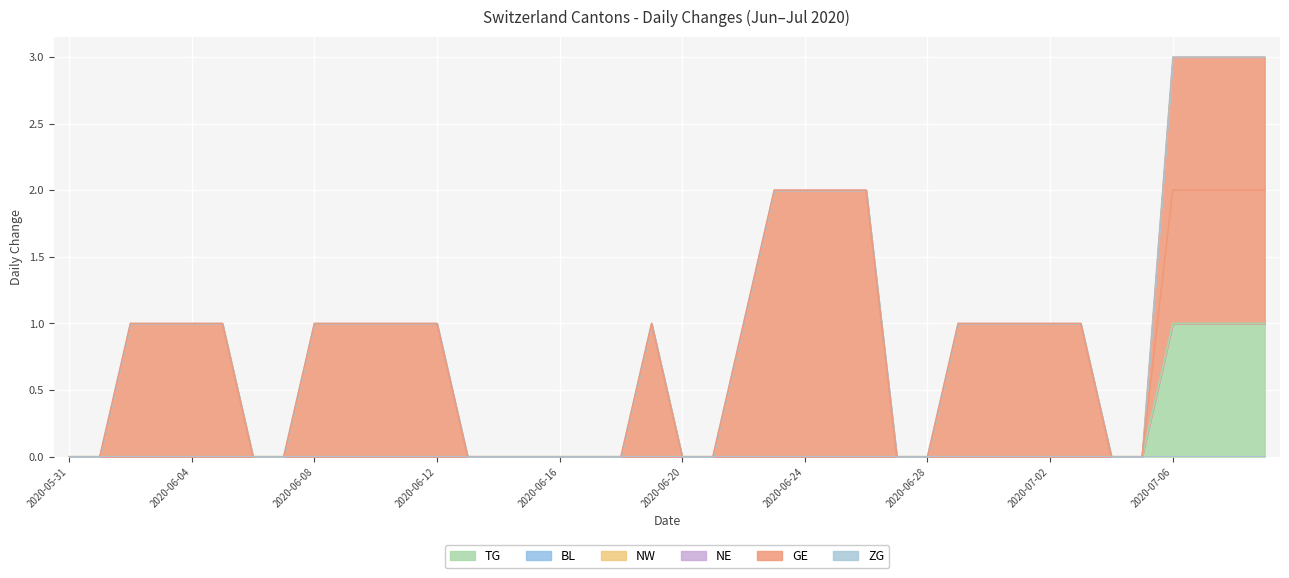

Is it true that ZG equals 0 at 2020-05-31?

True